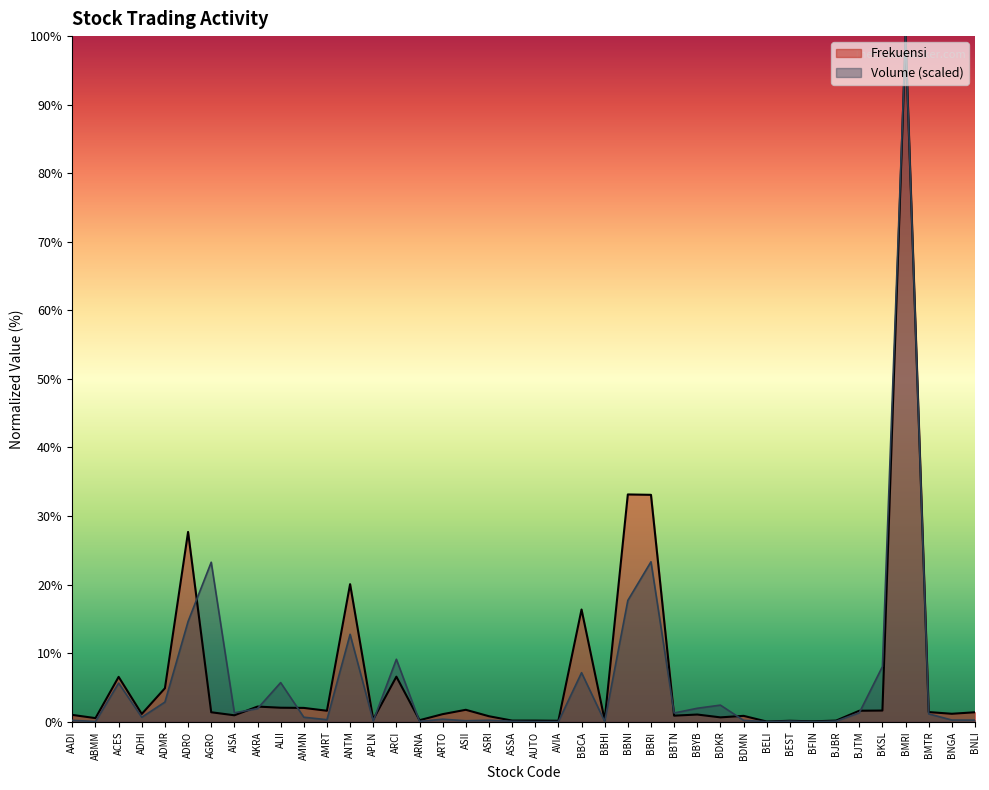

Where does the Frekuensi series first go above 1?

ACES